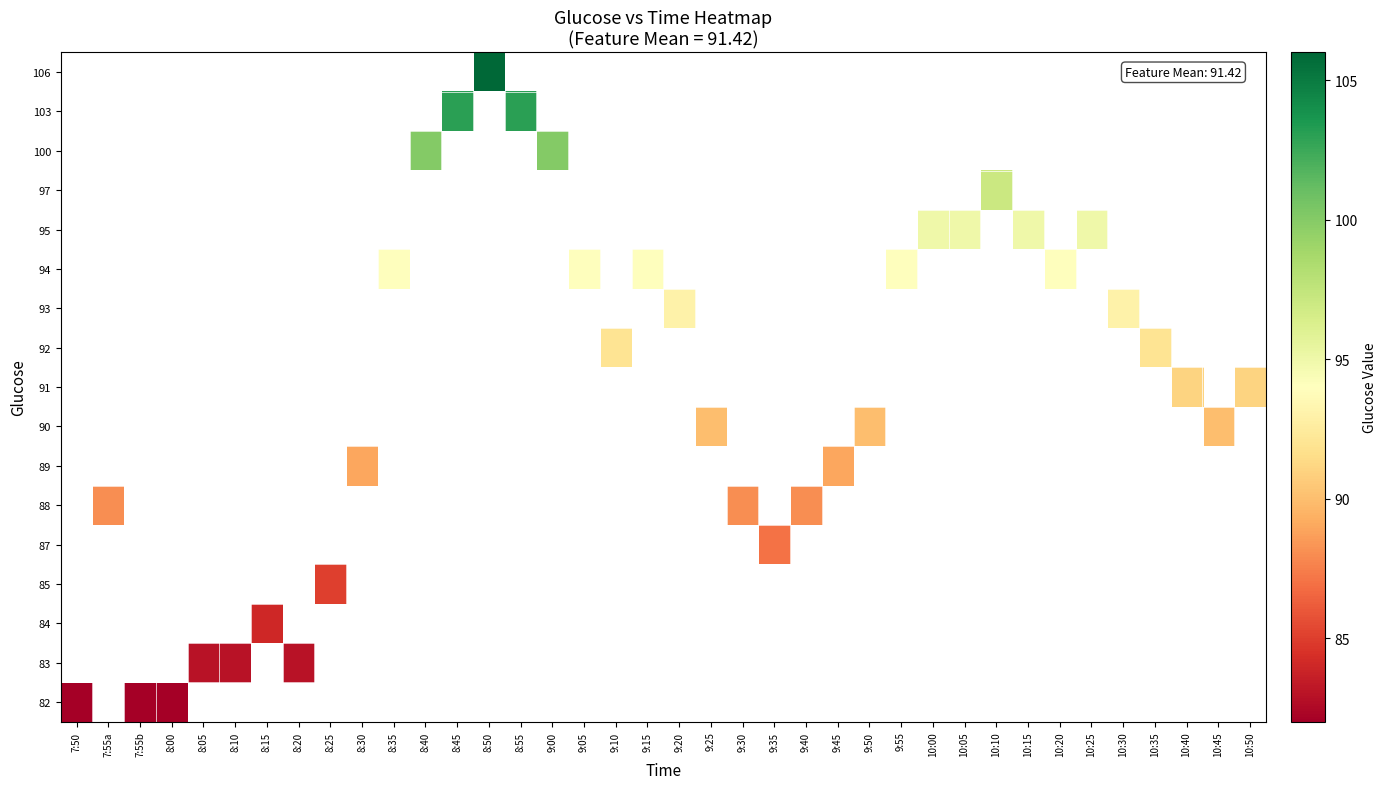

At which category does the chart reach its minimum across all series?

7:50